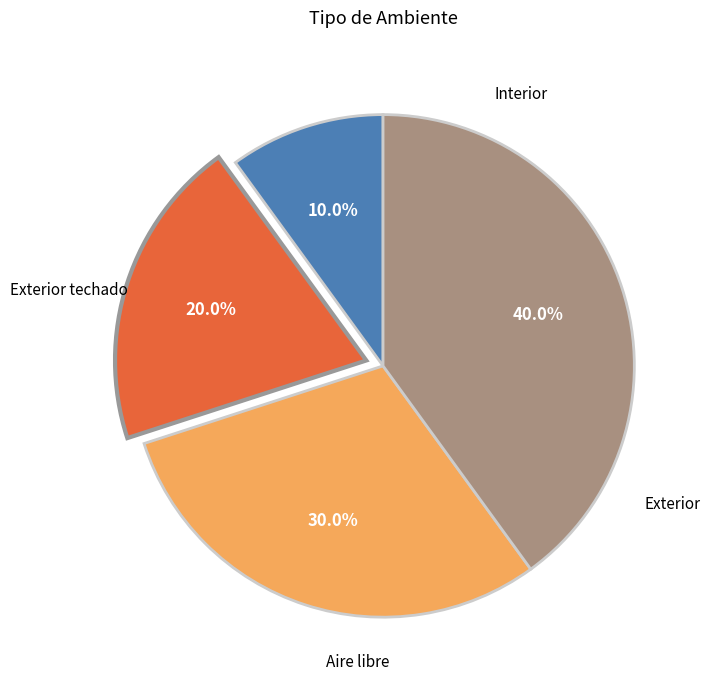

Is there a majority slice in this chart?

No